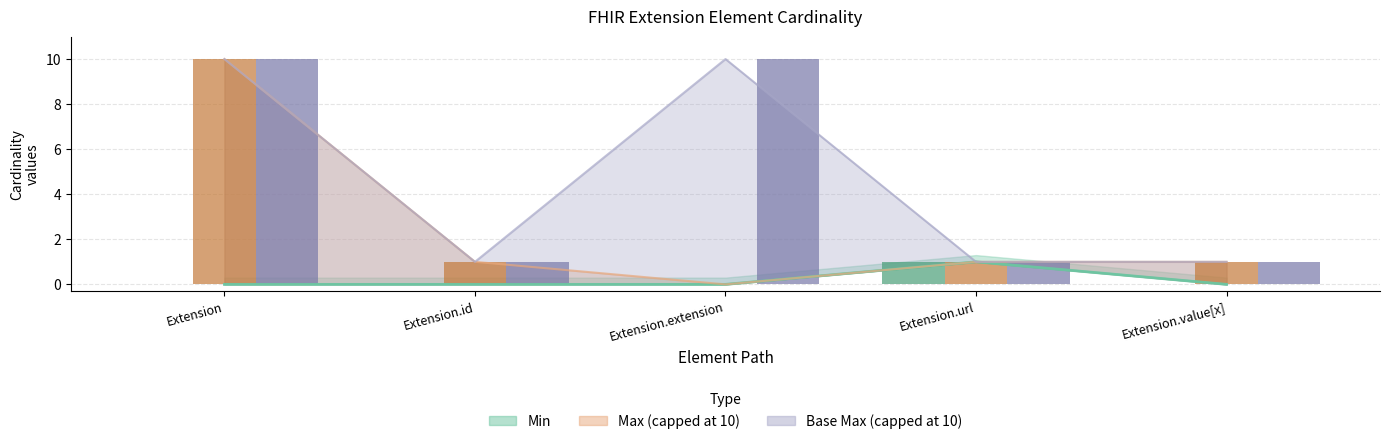

What is the label of the 2nd bar from the right?

Extension.url